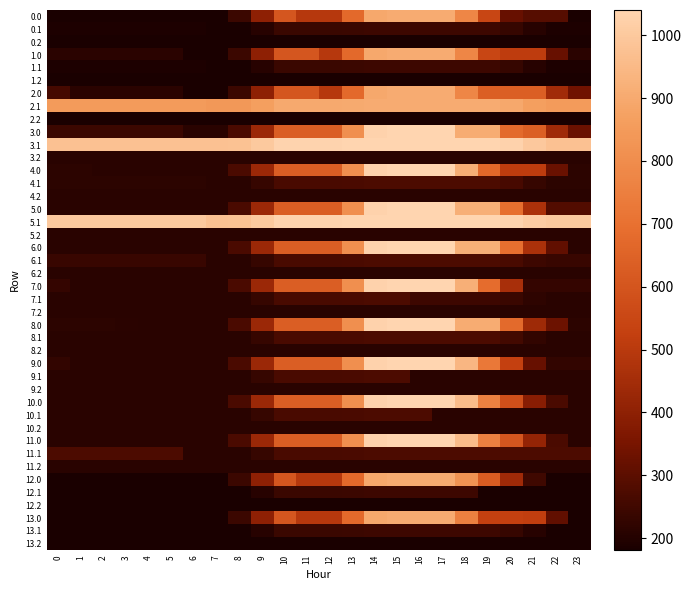

Which series has the largest range (max minus min)?

3.0